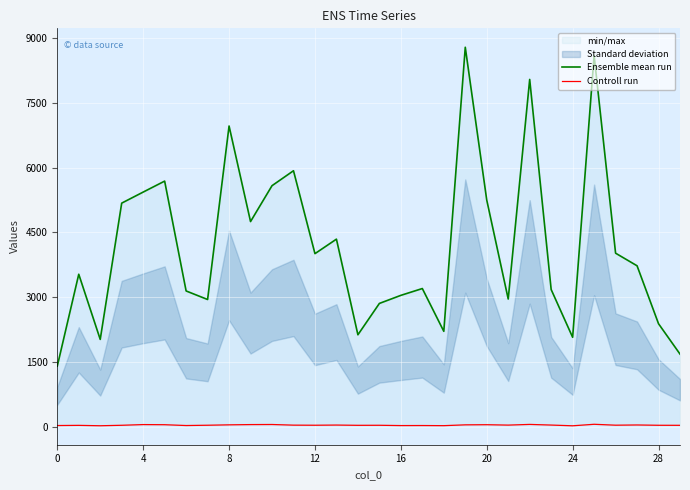

How many interior local valleys does the Controll run series have?

9